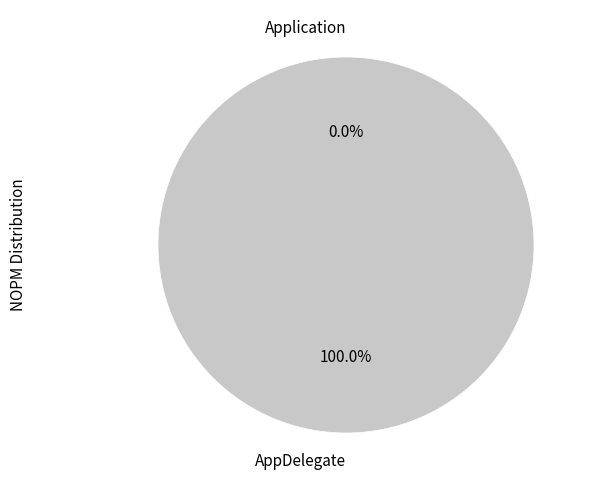

Is AppDelegate the majority of the pie?

Yes